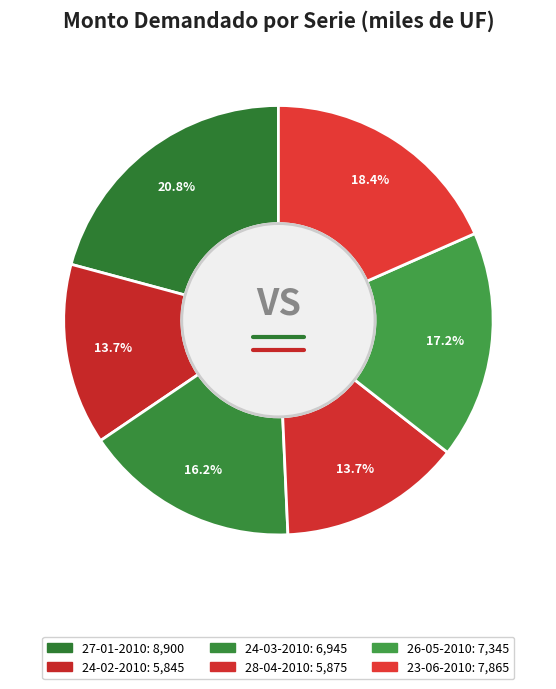

What is the smallest slice in the pie chart?

24-02-2010